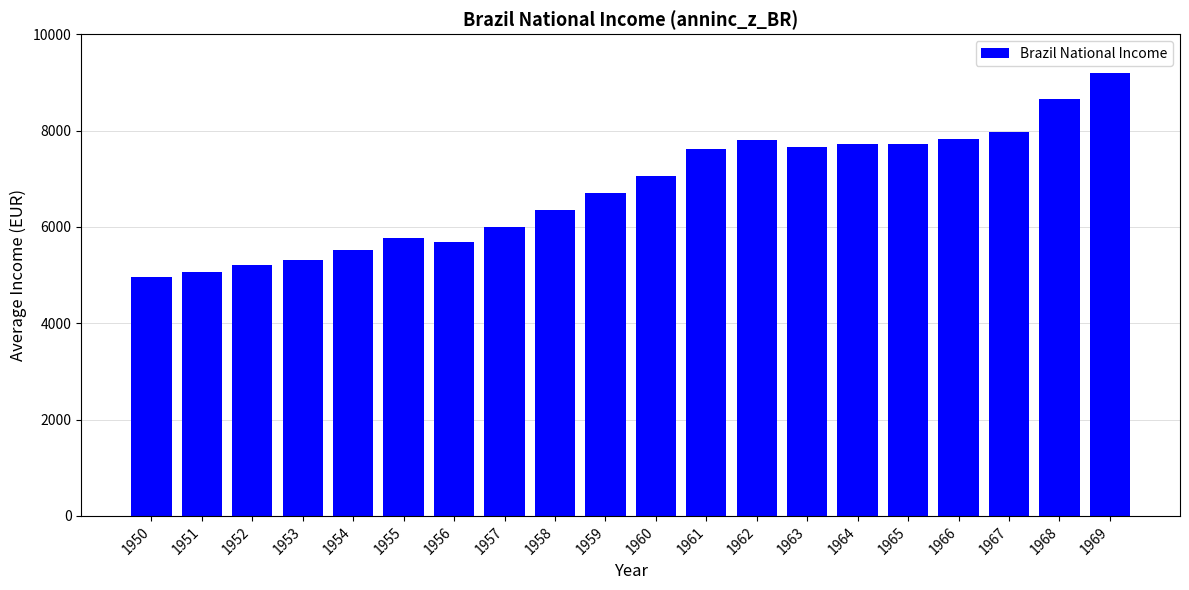

How many values exceed 7058?

10